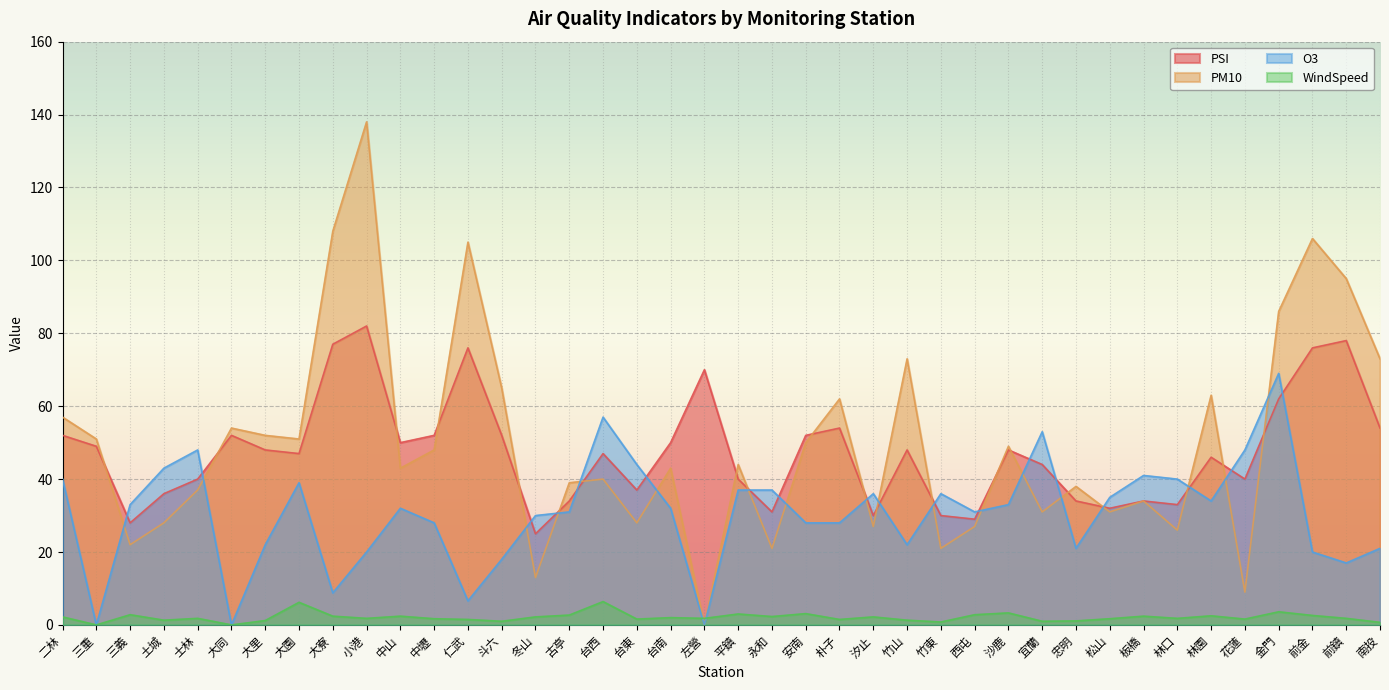

True or false: WindSpeed and PSI intersect in this chart.

False